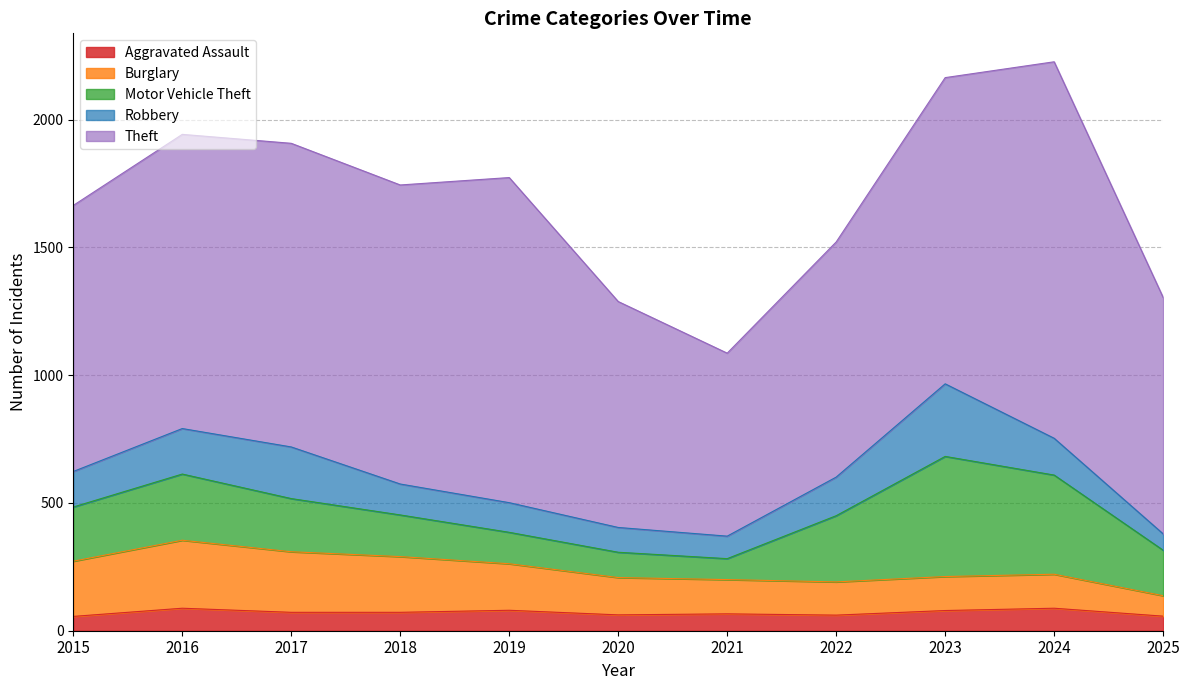

What is the approximate value of Theft at 2018, to the nearest 10?

1170